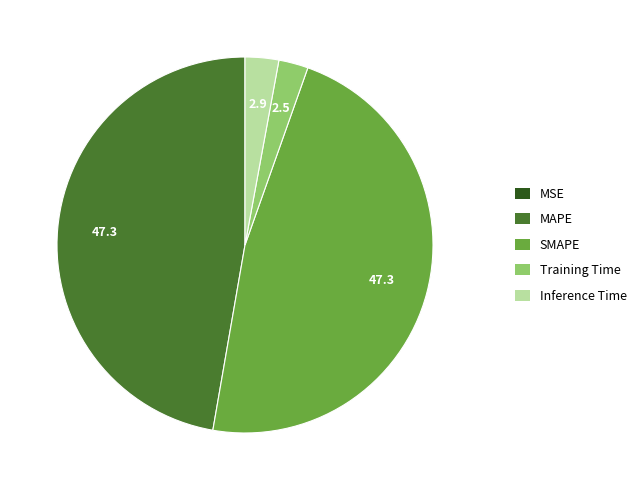

Is there any slice that represents more than half of the pie?

No